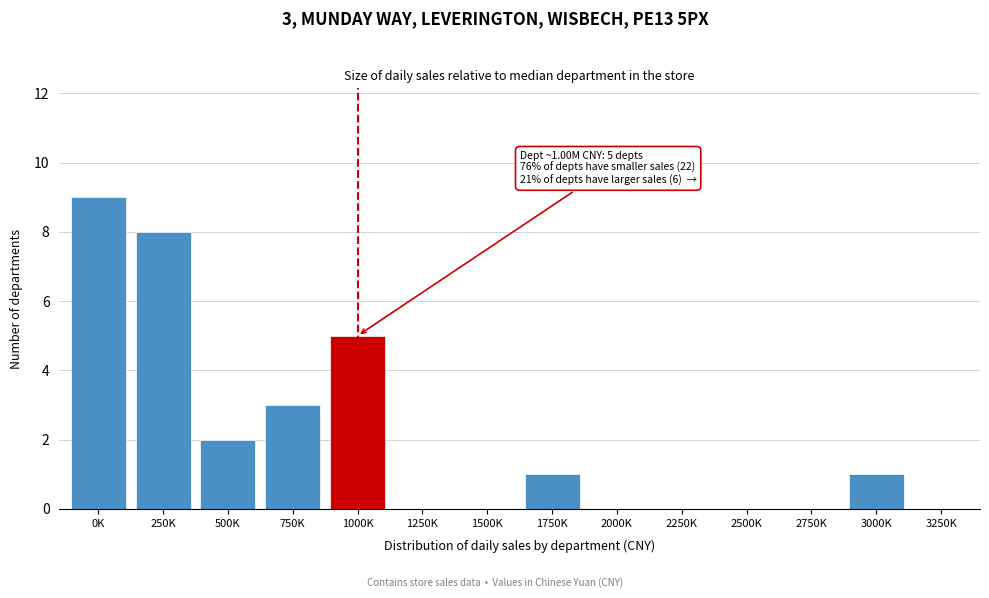

Reading left to right, list all the values displayed in this chart.

0K=9	250K=8	500K=2	750K=3	1000K=5	1250K=0	1500K=0	1750K=1	2000K=0	2250K=0	2500K=0	2750K=0	3000K=1	3250K=0